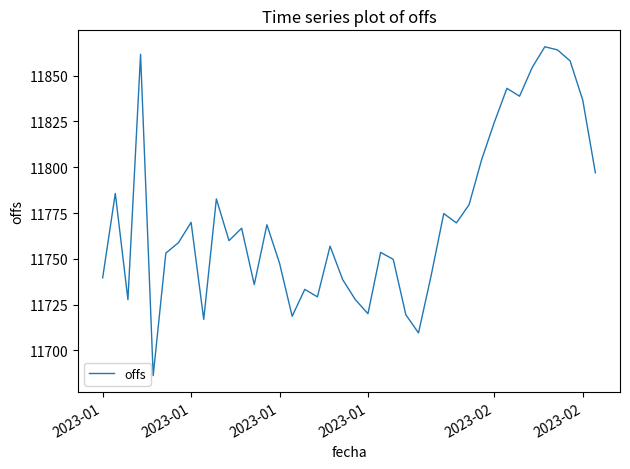

What is the greatest value displayed?

11865.8